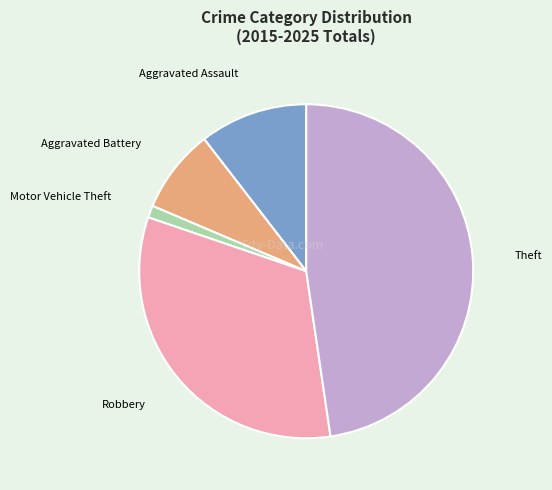

How many segments does this pie chart have?

5